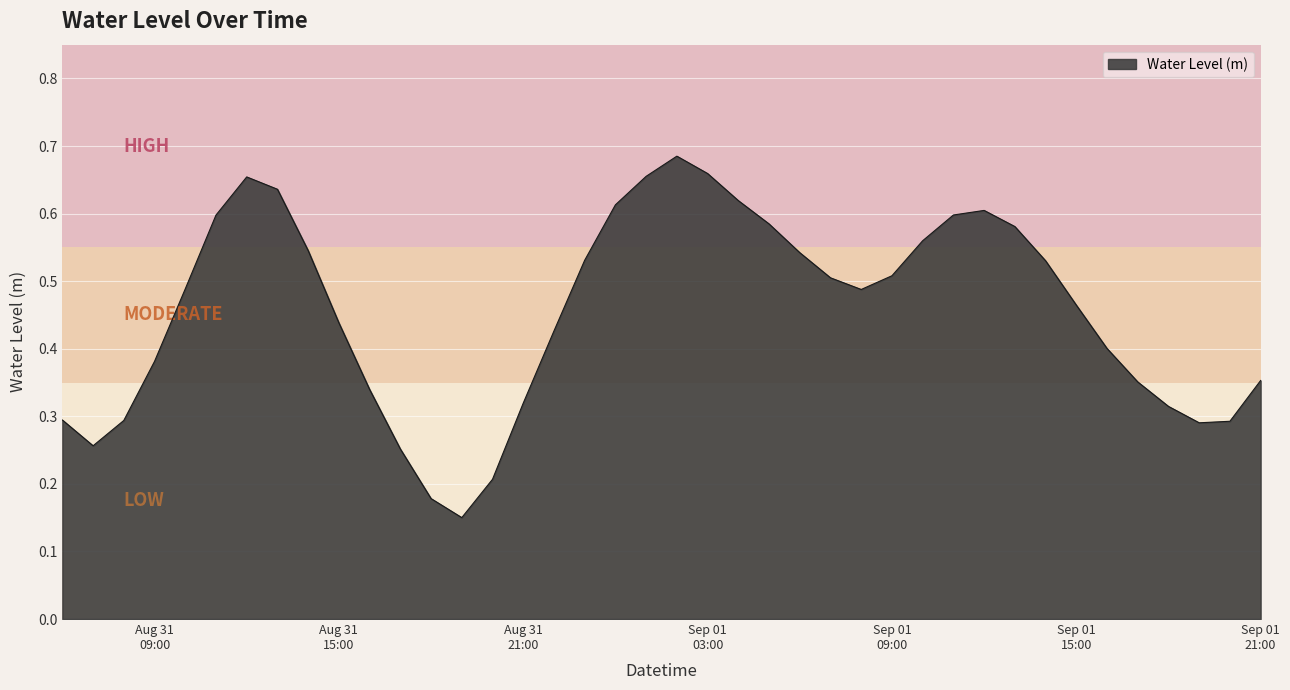

List the labels in order of value, smallest first.

2025-08-31 19:00:00, 2025-08-31 18:00:00, 2025-08-31 20:00:00, 2025-08-31 17:00:00, 2025-08-31 07:00:00, 2025-09-01 19:00:00, 2025-09-01 20:00:00, 2025-08-31 08:00:00, 2025-08-31 06:00:00, 2025-09-01 18:00:00, 2025-08-31 21:00:00, 2025-08-31 16:00:00, 2025-09-01 17:00:00, 2025-09-01 21:00:00, 2025-08-31 09:00:00, 2025-09-01 16:00:00, 2025-08-31 22:00:00, 2025-08-31 15:00:00, 2025-09-01 15:00:00, 2025-09-01 08:00:00, 2025-08-31 10:00:00, 2025-09-01 07:00:00, 2025-09-01 09:00:00, 2025-09-01 14:00:00, 2025-08-31 23:00:00, 2025-09-01 06:00:00, 2025-08-31 14:00:00, 2025-09-01 10:00:00, 2025-09-01 13:00:00, 2025-09-01 05:00:00, 2025-08-31 11:00:00, 2025-09-01 11:00:00, 2025-09-01 12:00:00, 2025-09-01 00:00:00, 2025-09-01 04:00:00, 2025-08-31 13:00:00, 2025-08-31 12:00:00, 2025-09-01 01:00:00, 2025-09-01 03:00:00, 2025-09-01 02:00:00